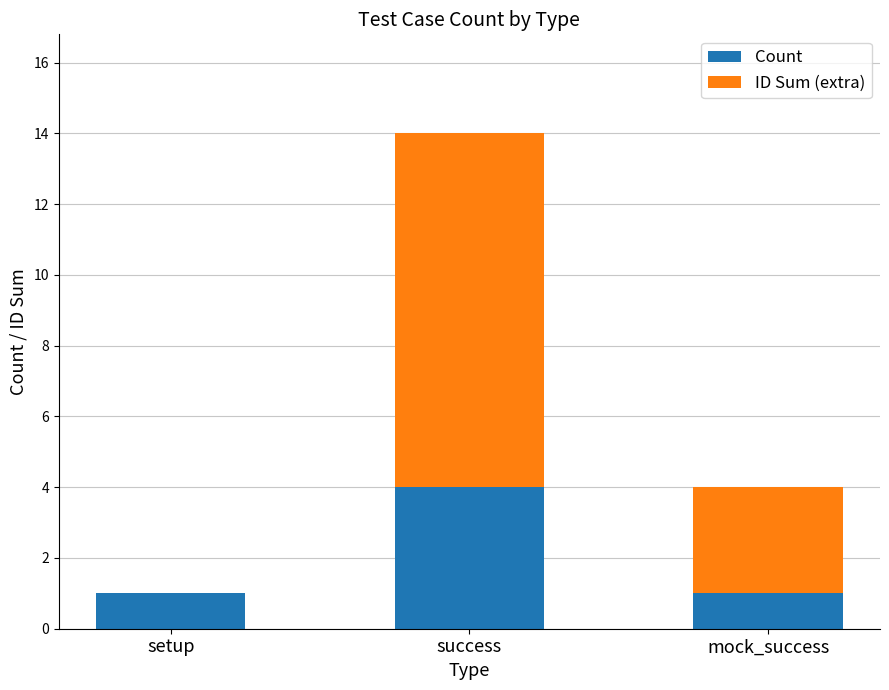

What is the sum of all Count values?

6